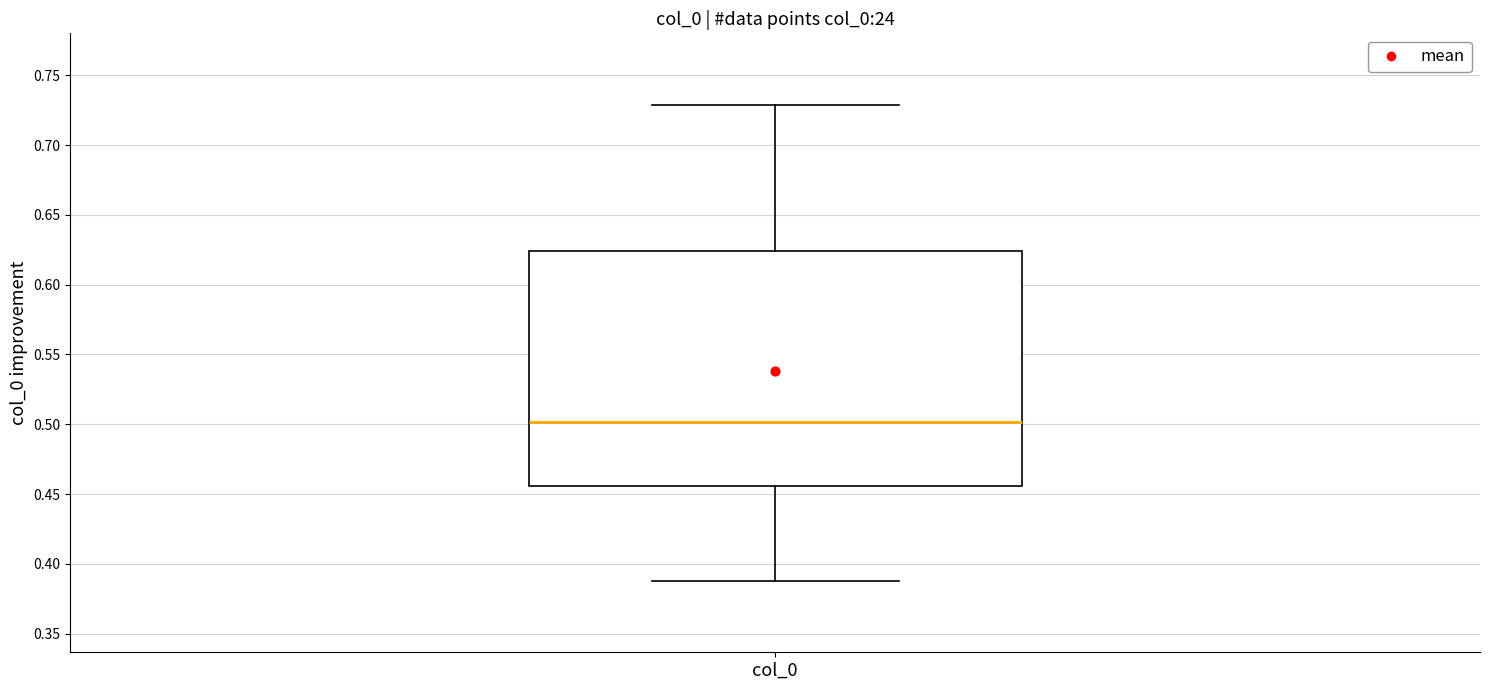

Where is the lower edge of the box for col_0 on the y-axis? The values are not printed on the chart, so give them approximately, as read against the axis.

0.455